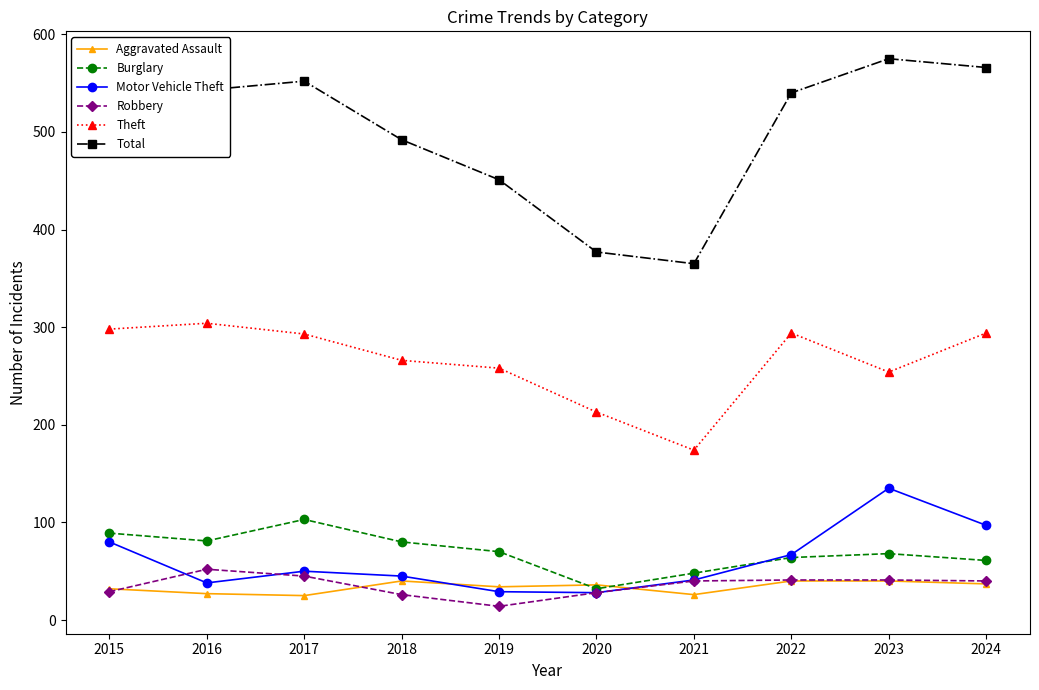

Is the value of Theft at 2015 greater than the value of Robbery at 2018?

Yes